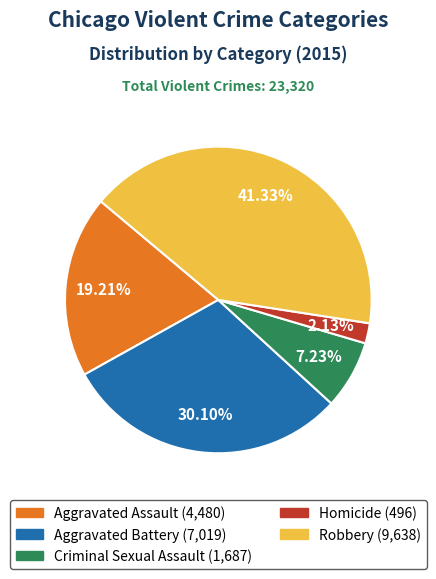

What is the smallest slice in the pie chart?

Homicide